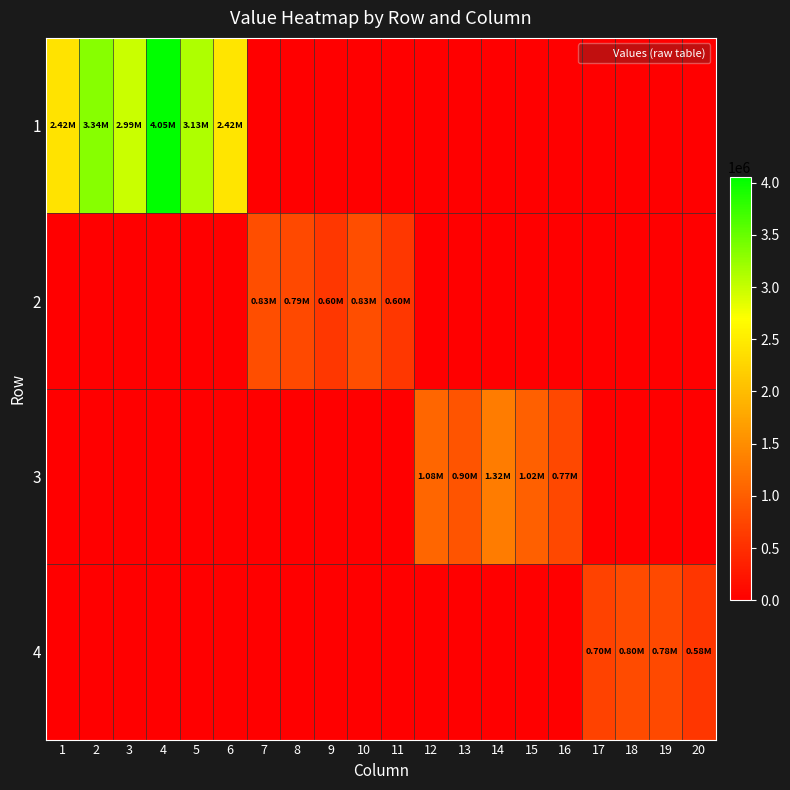

Which has a higher value, 14 or 18?

14